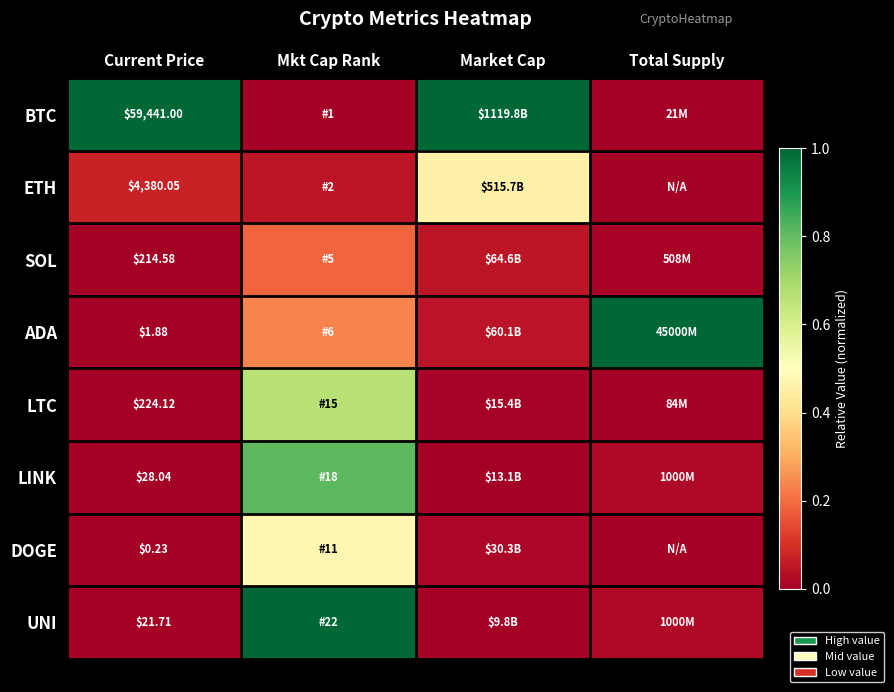

At how many categories does at least one series exceed 0?

4